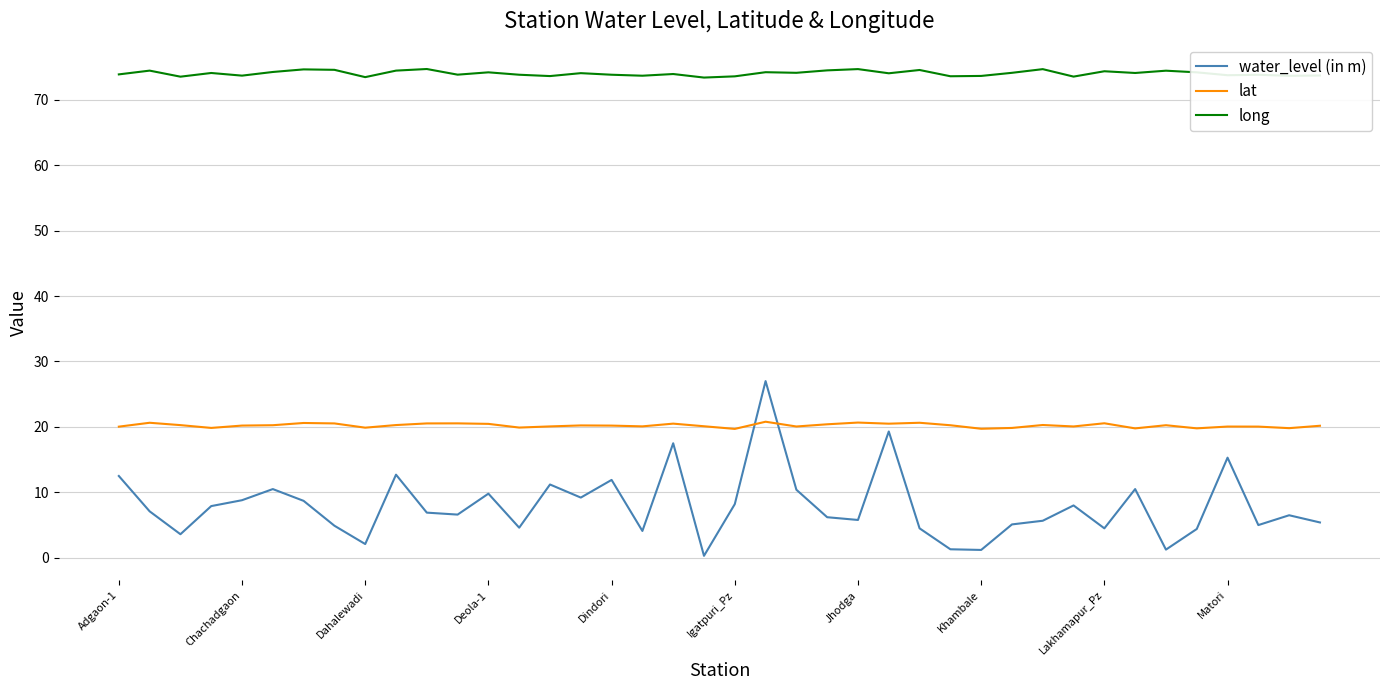

Which series has the largest range (max minus min)?

water_level (in m)